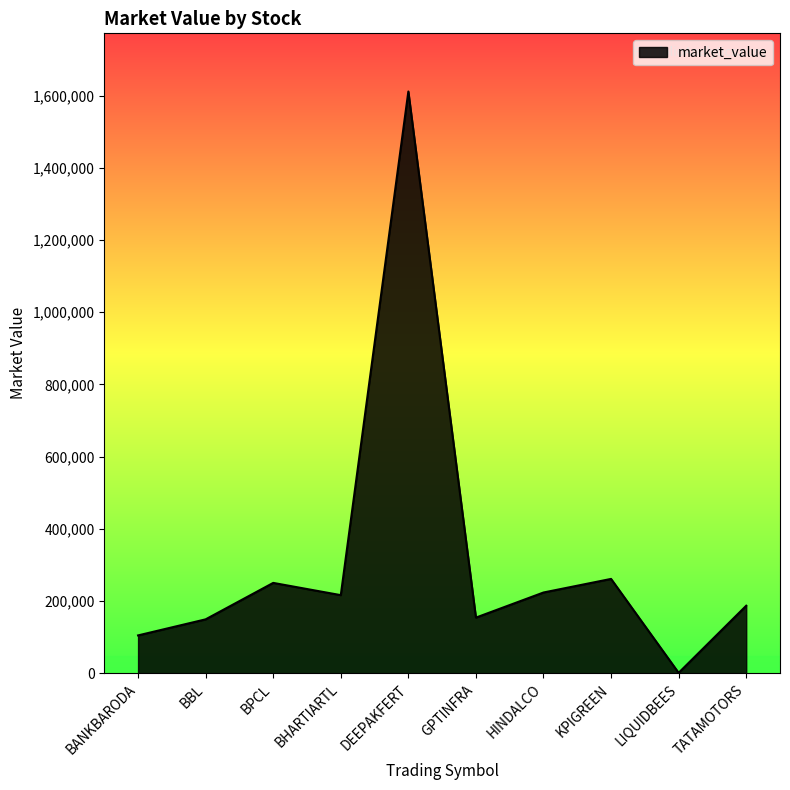

What is the ratio of the value at HINDALCO to the value at GPTINFRA?

1.5